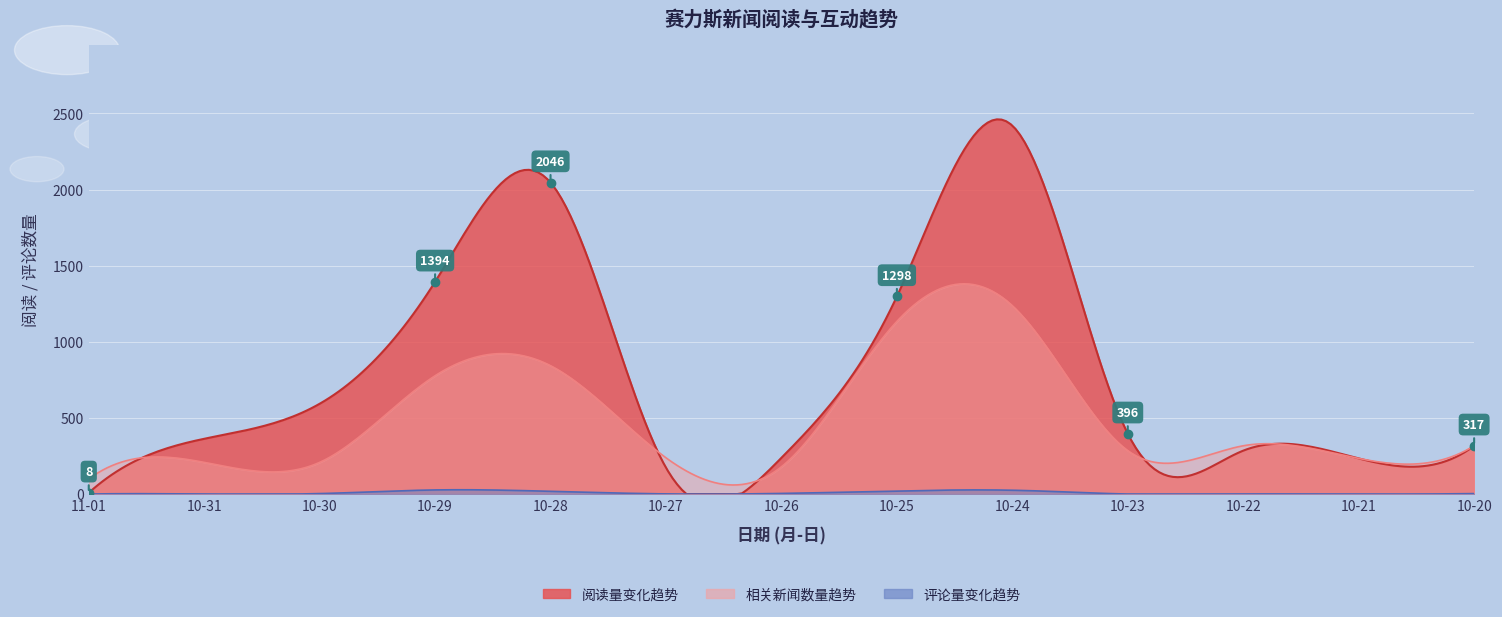

At which label does comment first exceed 3?

10-29